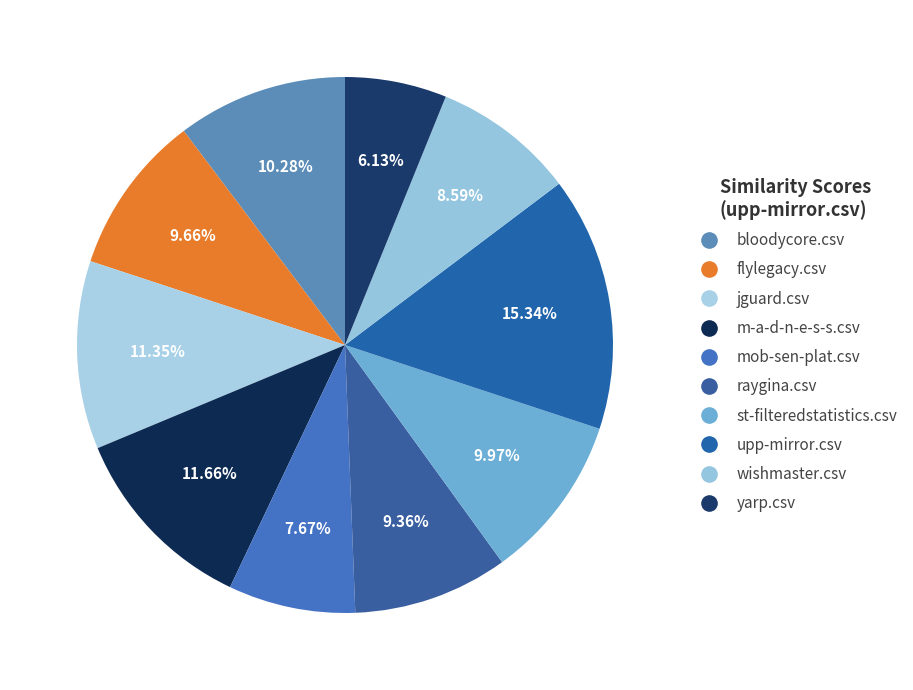

To the nearest percent, what percentage of the pie is bloodycore.csv?

10%